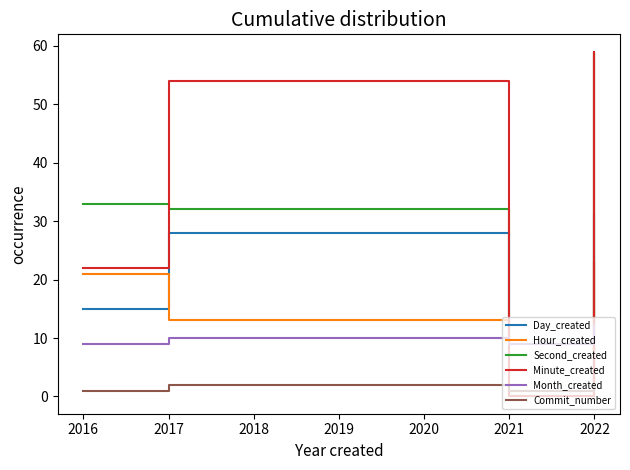

True or false: Month_created has a value of 9 at 2021.

True